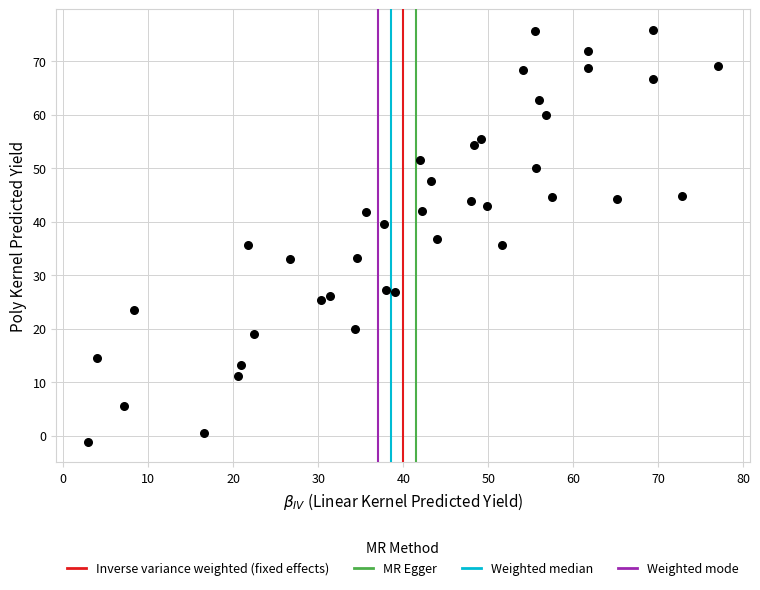

What is the range of X values (max minus min)?

74.1